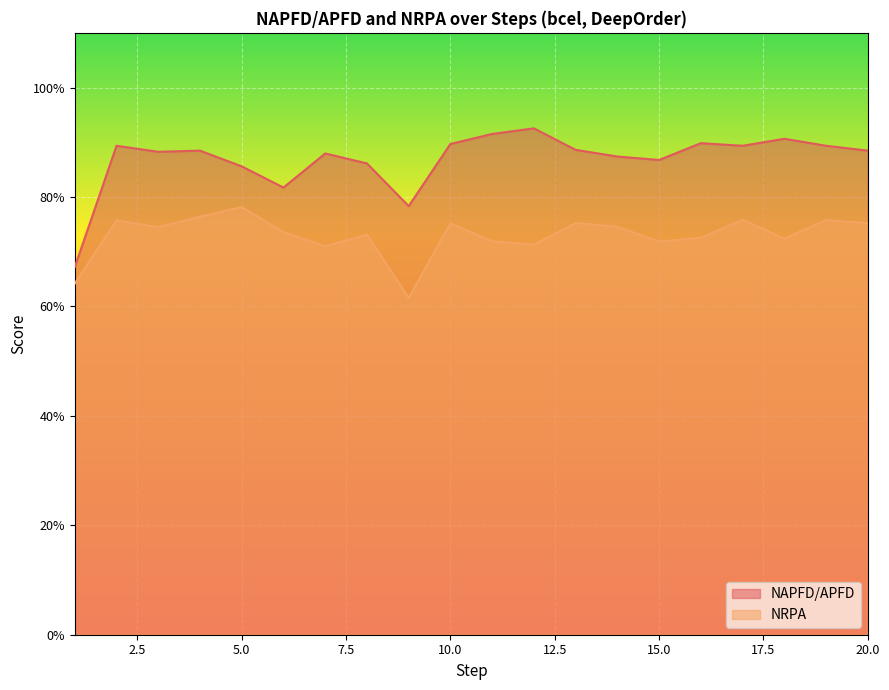

What are all the series names shown in the legend?

NAPFD/APFD, NRPA